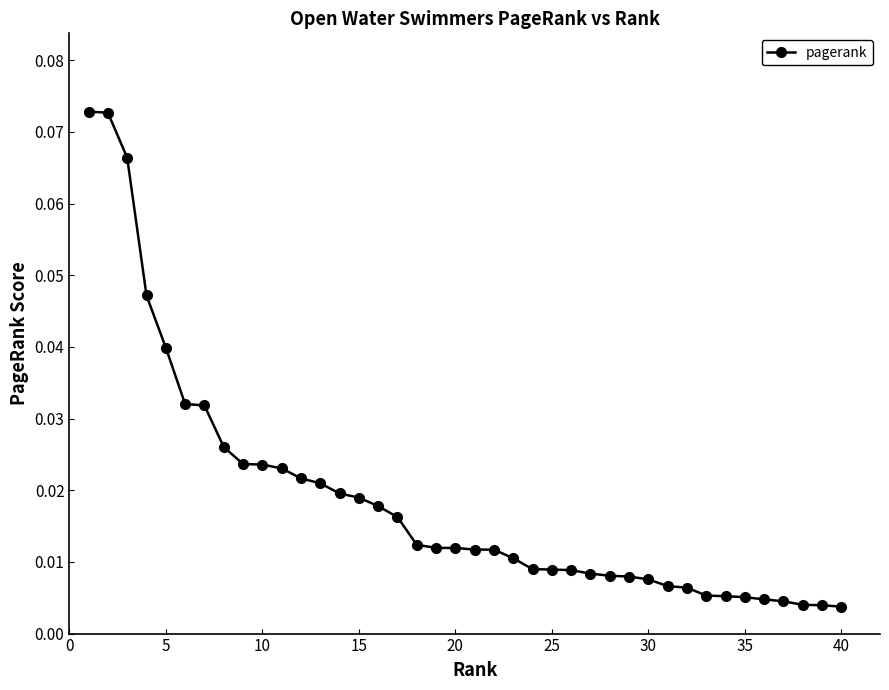

What is the maximum value shown in the chart?

0.1